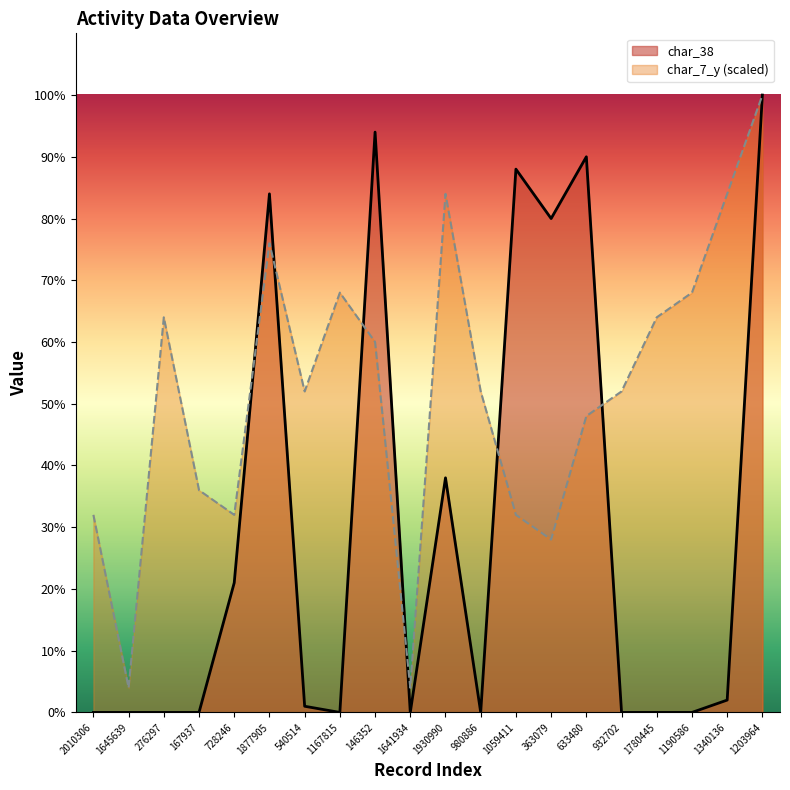

Between 980886 and 1340136, which is larger?

1340136